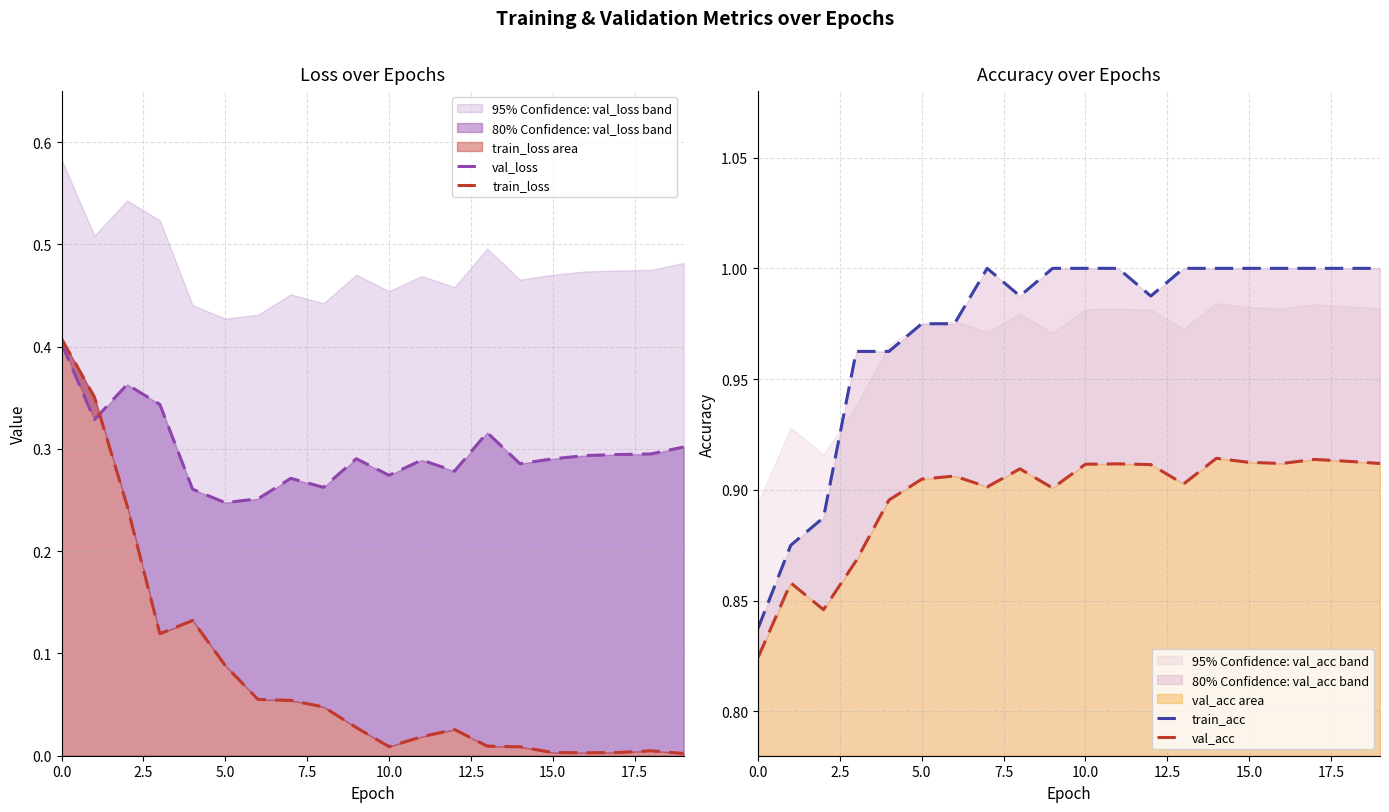

What is the value of the train_acc point at the 1st from the left?

0.8